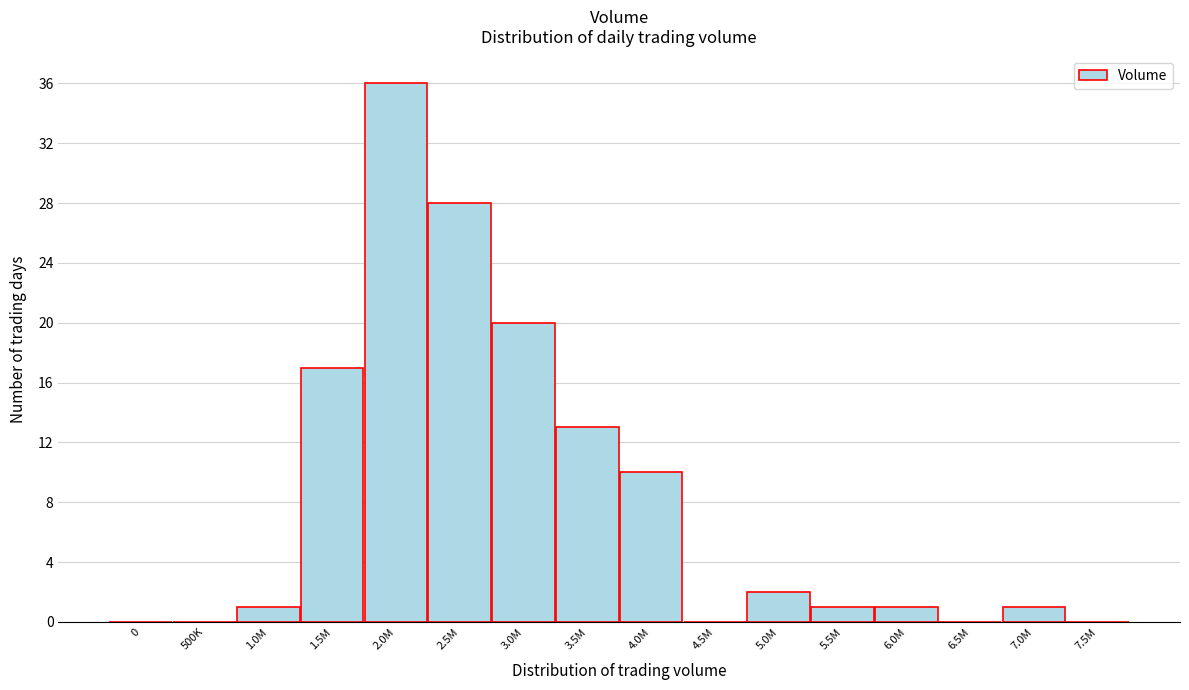

Reading left to right, list all the values displayed in this chart.

0=0	500K=0	1.0M=1	1.5M=17	2.0M=36	2.5M=28	3.0M=20	3.5M=13	4.0M=10	4.5M=0	5.0M=2	5.5M=1	6.0M=1	6.5M=0	7.0M=1	7.5M=0